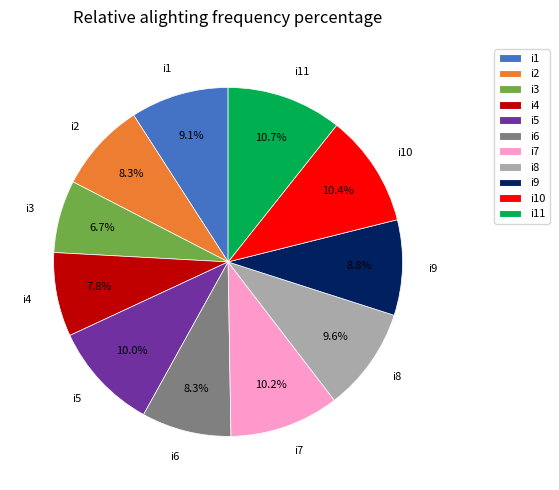

To the nearest percent, what portion does i3 represent?

7%